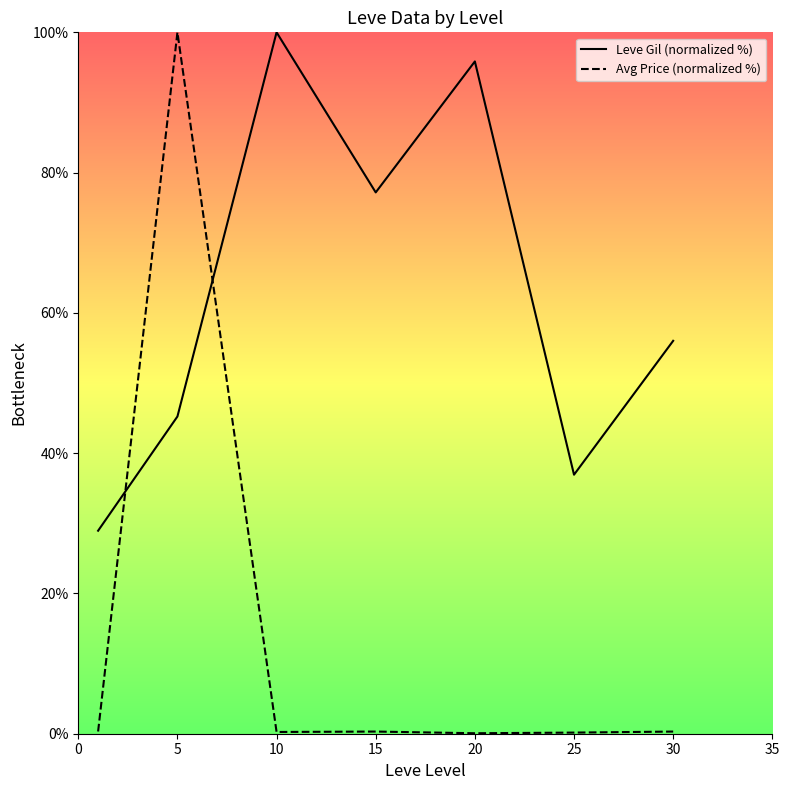

What is the difference between the maximum and minimum values in the Avg Price (normalized %) series?

99.9